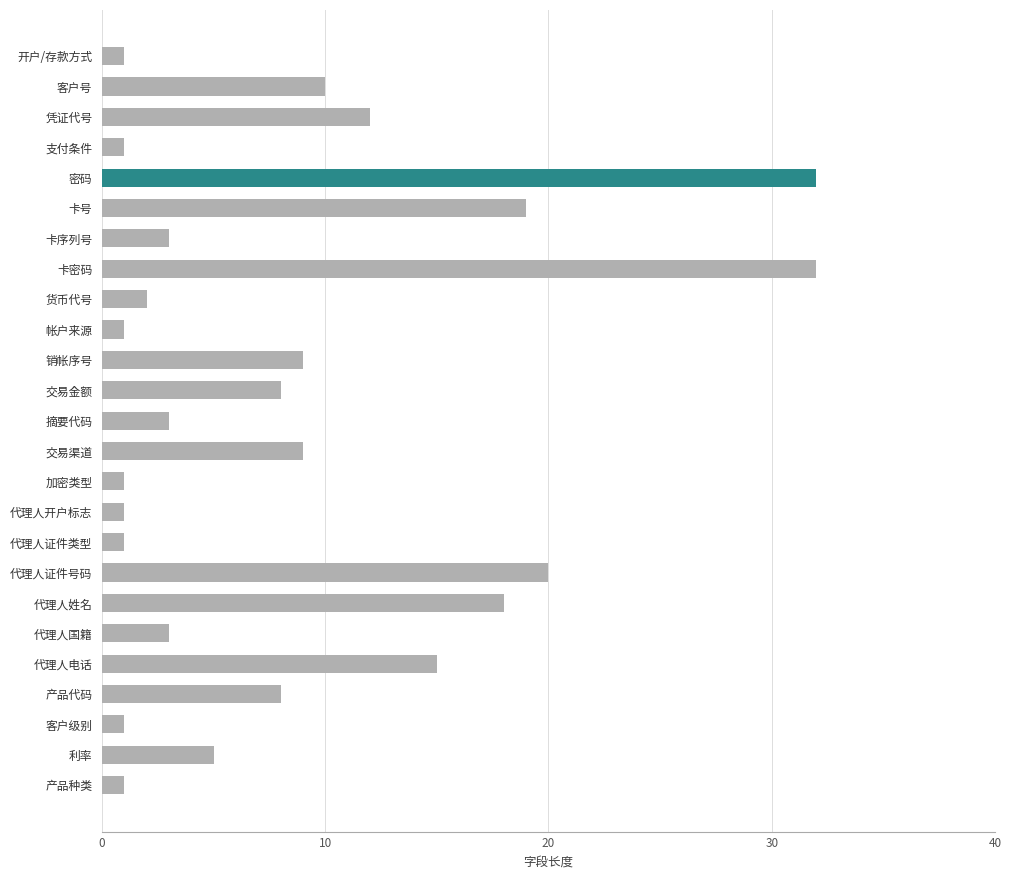

What is the maximum value shown in the chart?

32